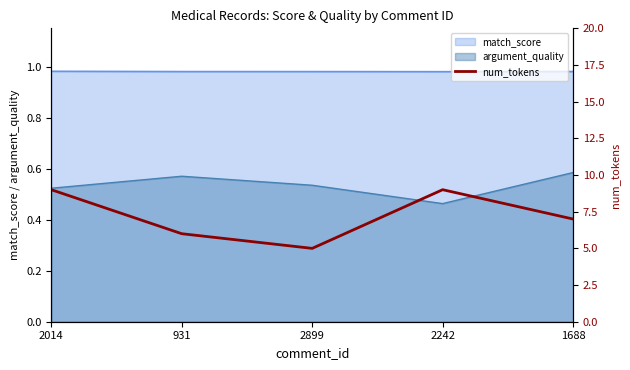

What is the difference between the maximum and minimum values?

4